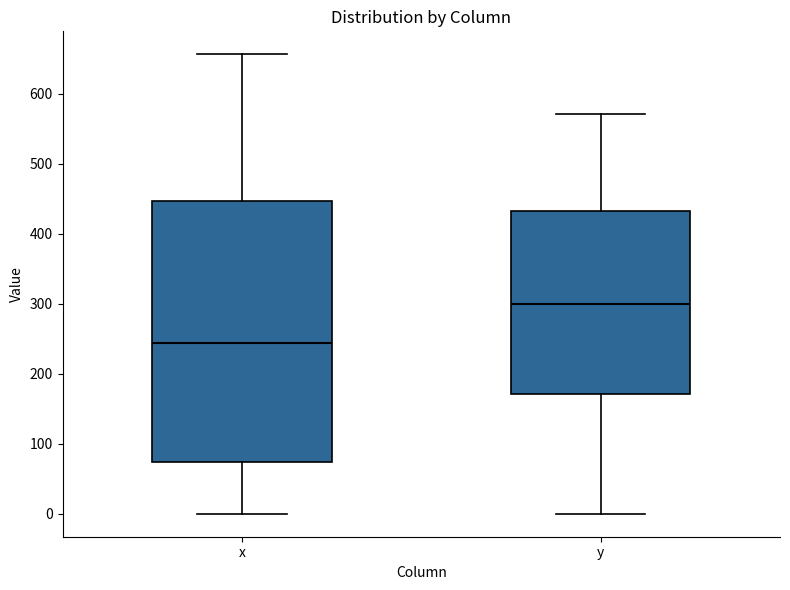

Which box's median line is the highest?

y